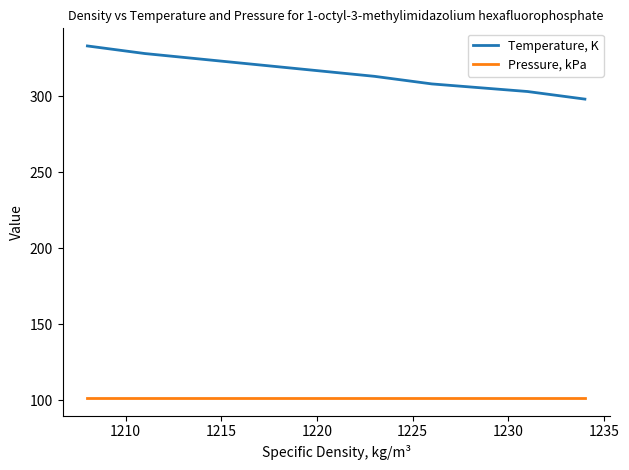

What is the average value of the Pressure, kPa series?

101.3